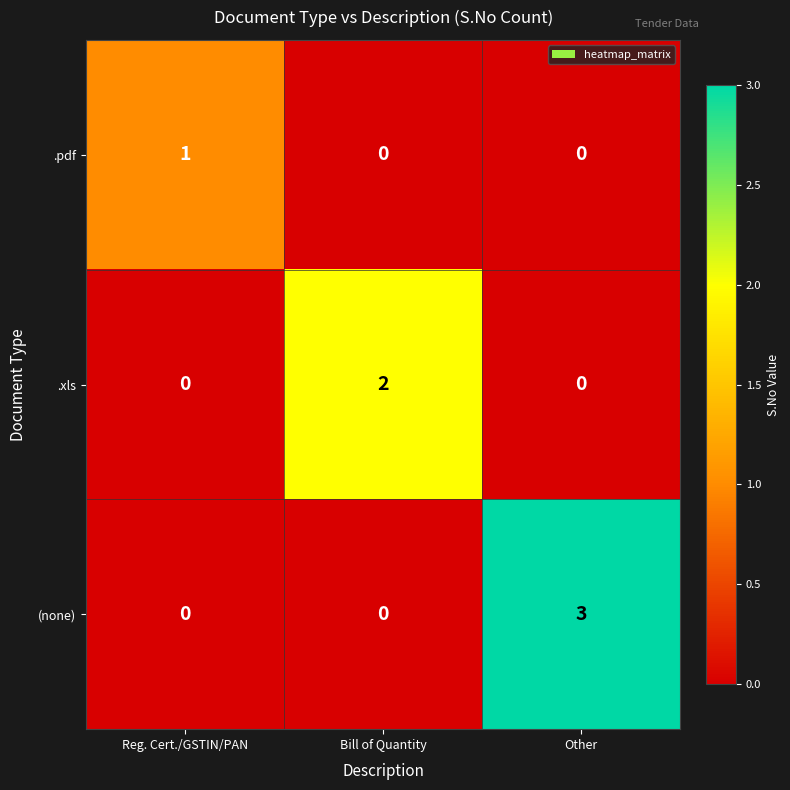

Which series has the widest spread of values?

(none)